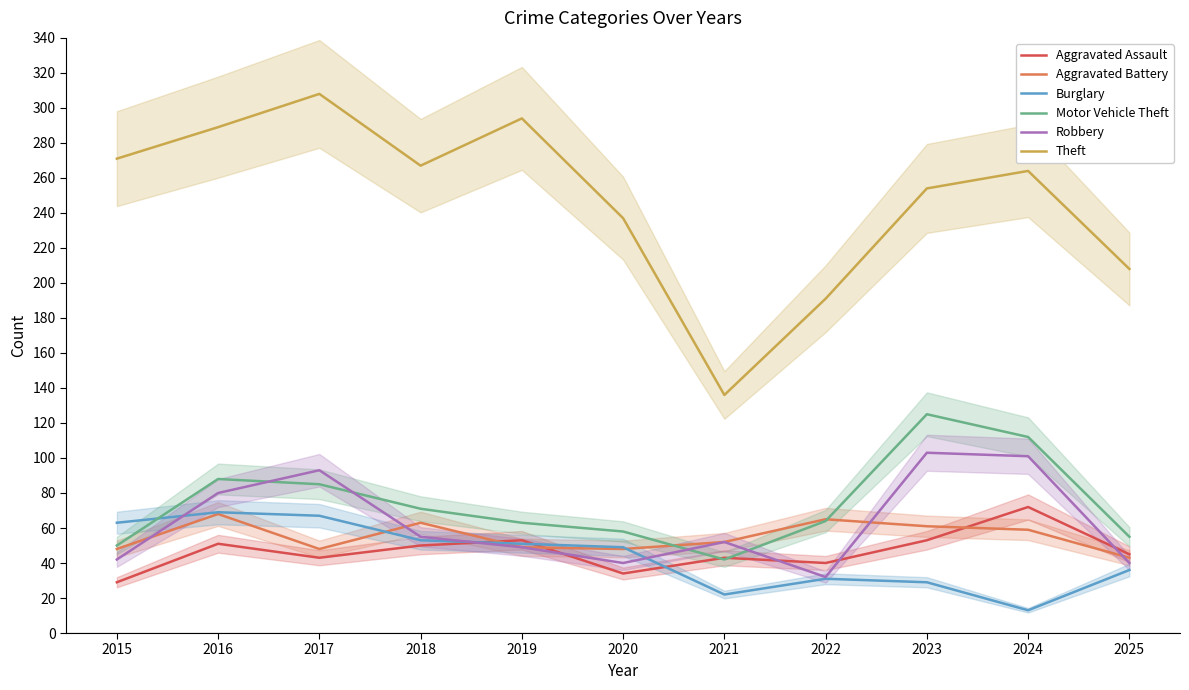

Count the number of categories in the chart.

11